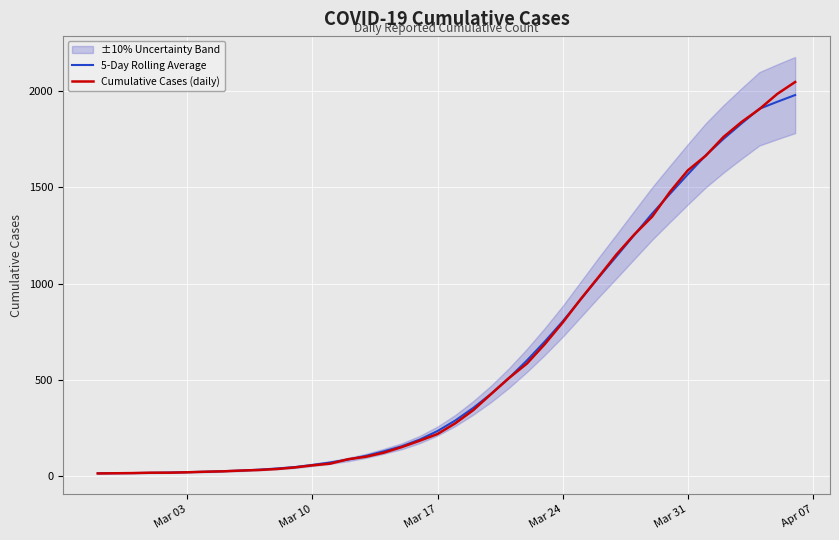

The value of 5-Day Rolling Average at Mar 31 is 1567.4. True or false?

True